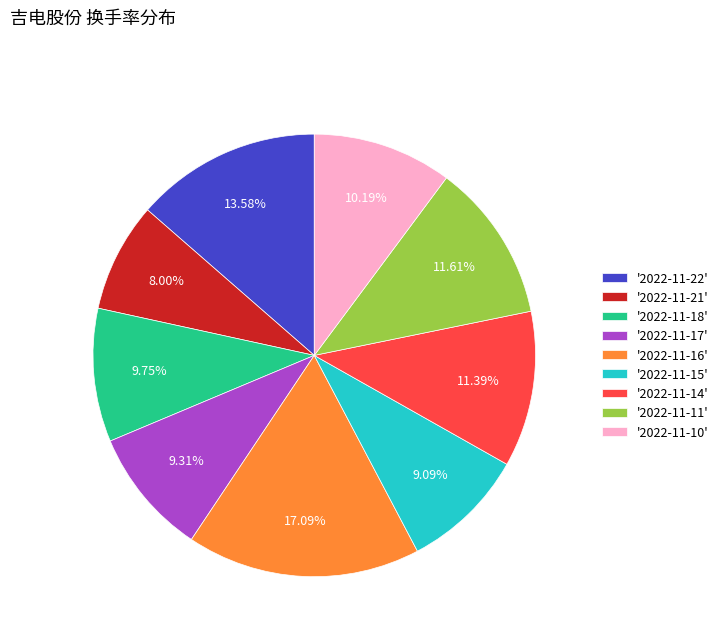

Which has a higher value, '2022-11-15' or '2022-11-16'?

'2022-11-16'